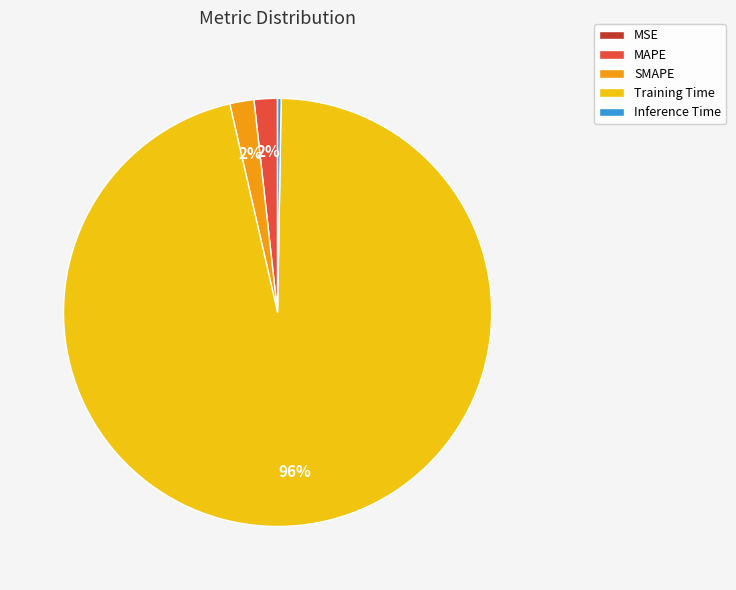

Which category has the biggest portion of the pie?

Training Time